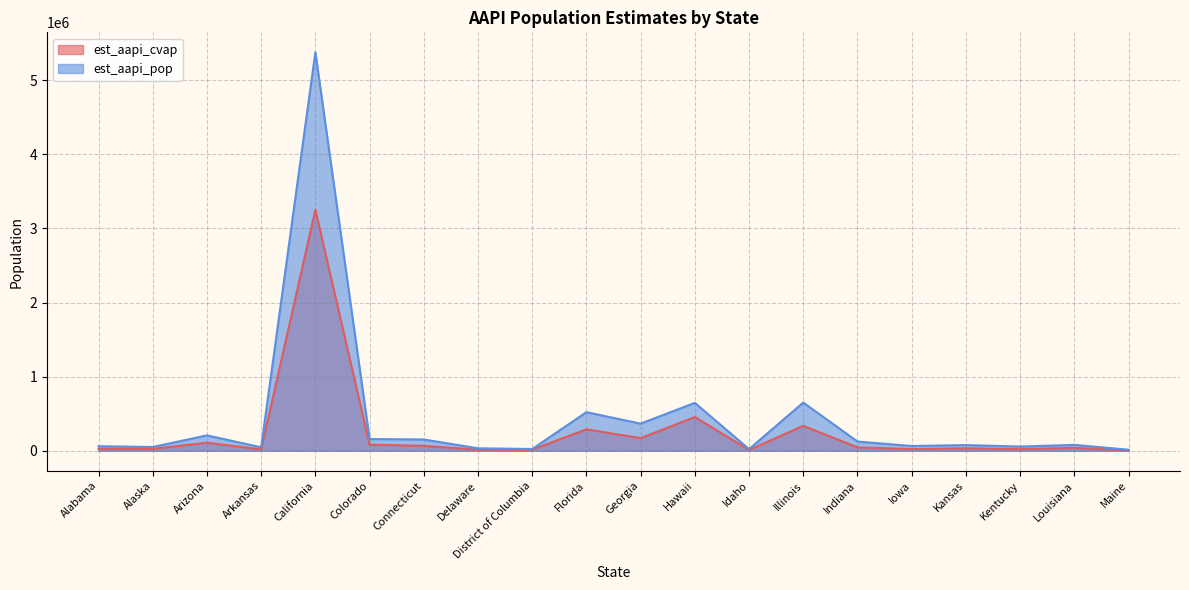

What is the difference between the maximum and minimum values in the est_aapi_cvap series?

3245040